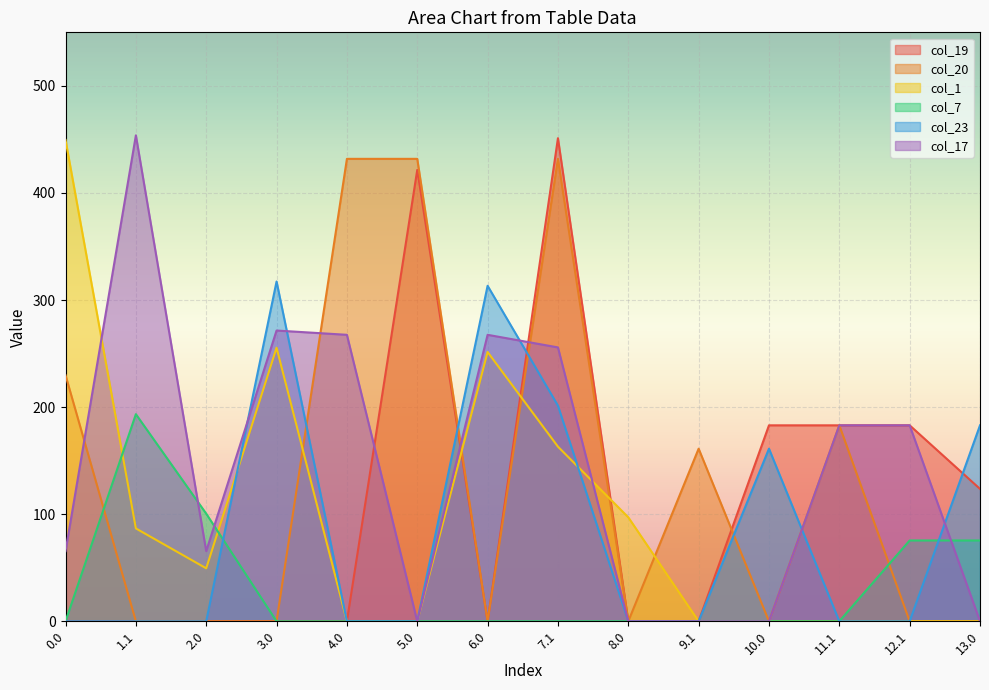

Which category has the highest value across all series?

1.1